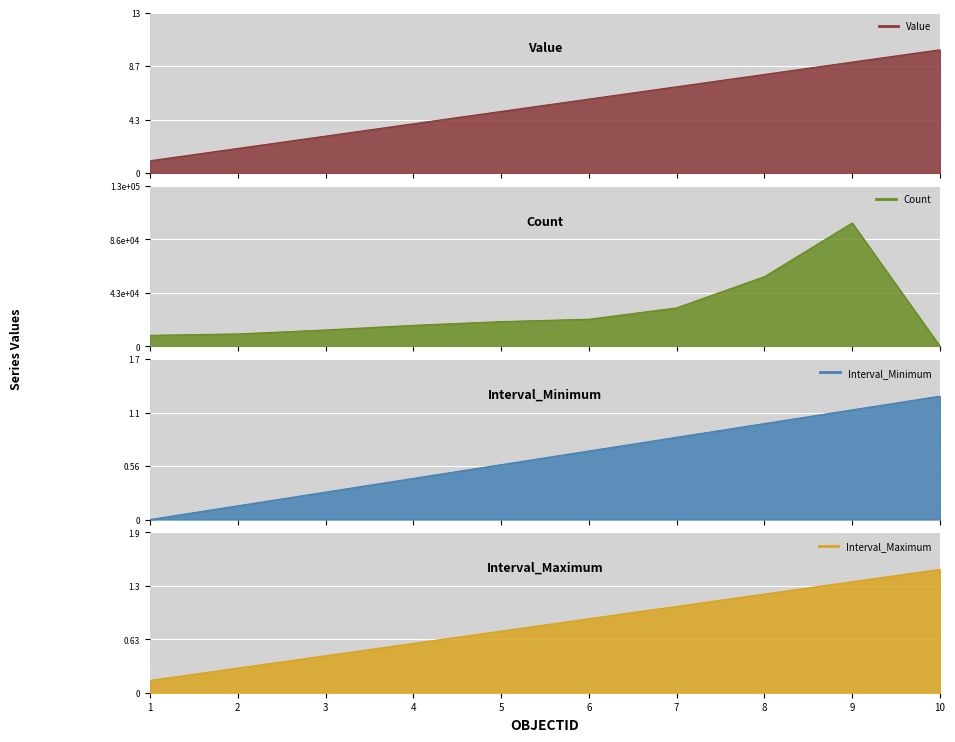

True or false: Value and Interval_Maximum cross at least once.

False